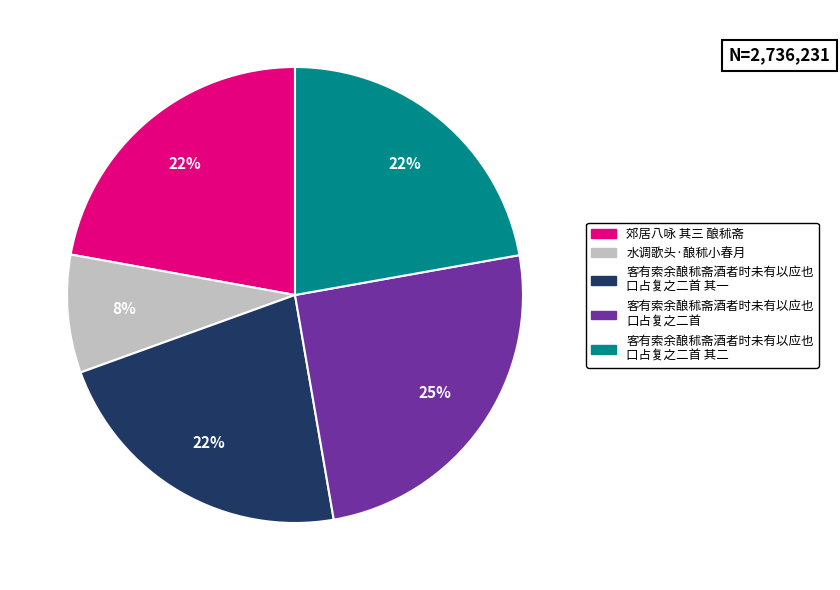

To the nearest percent, what is the difference between the largest and smallest slice percentages?

17%